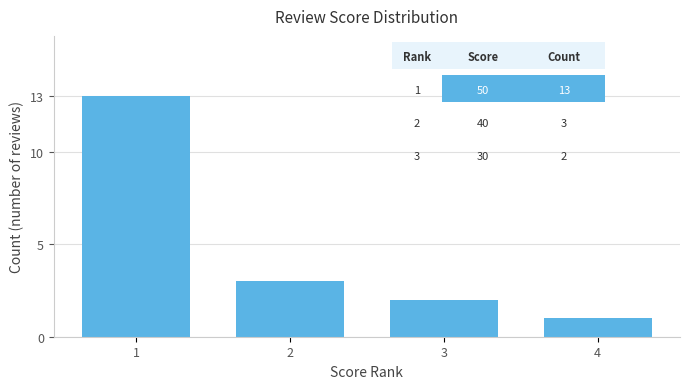

What is the change in value from 2 to 3?

-1